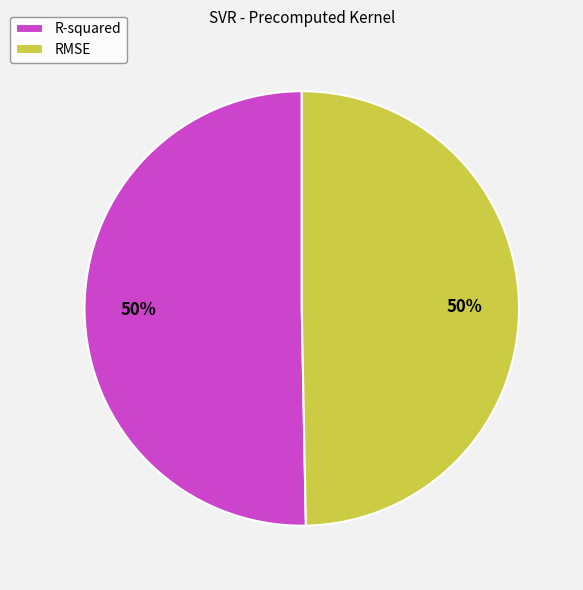

What percentage is the R-squared slice, to the nearest percent?

50%